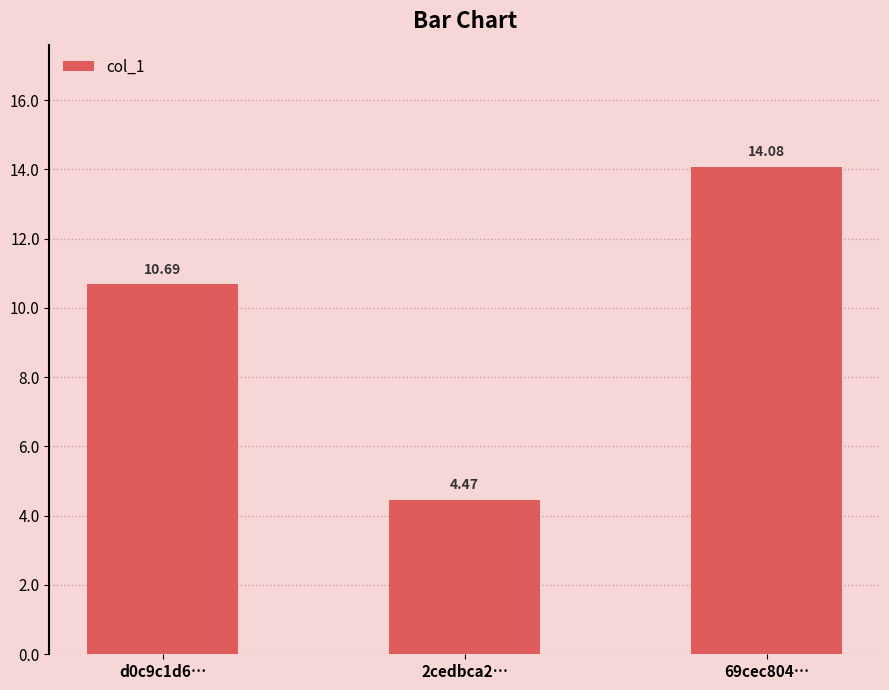

How many bars are there in total?

3